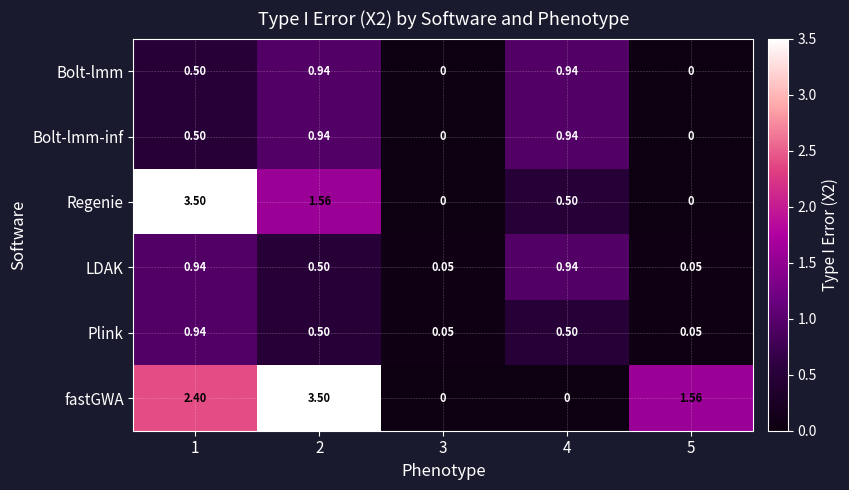

Which series changed the most between 4 and 5?

fastGWA